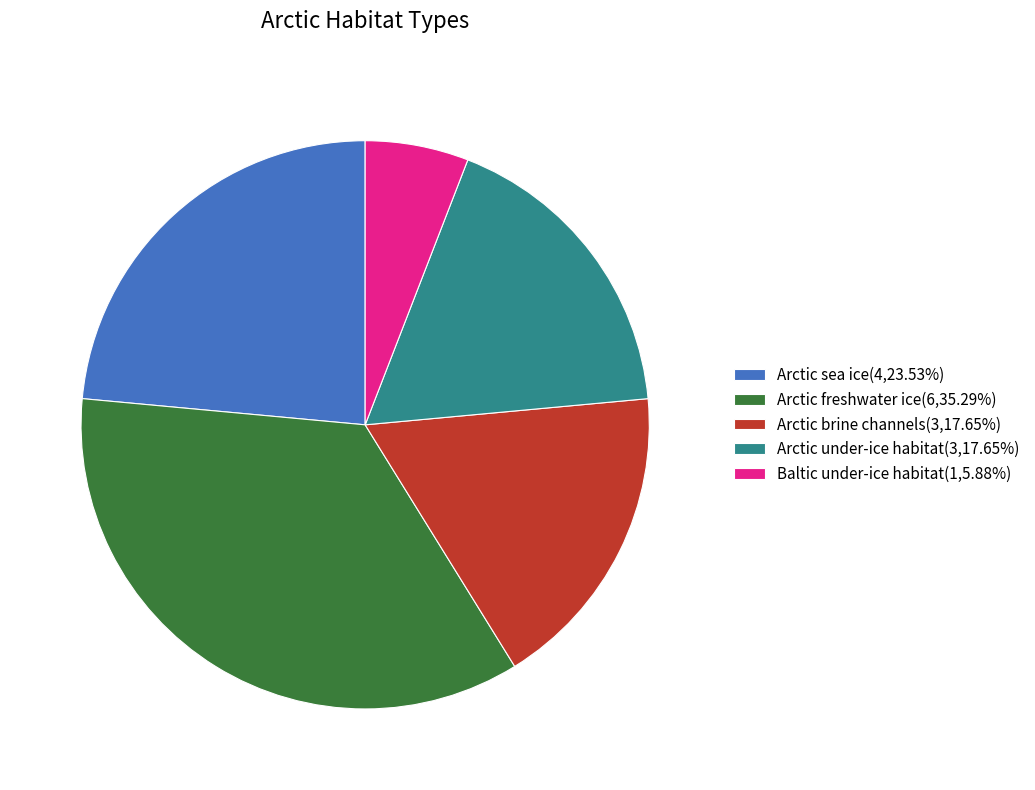

What is the ratio of the value at Arctic freshwater ice(6,35.29%) to the value at Baltic under-ice habitat(1,5.88%)?

6.0